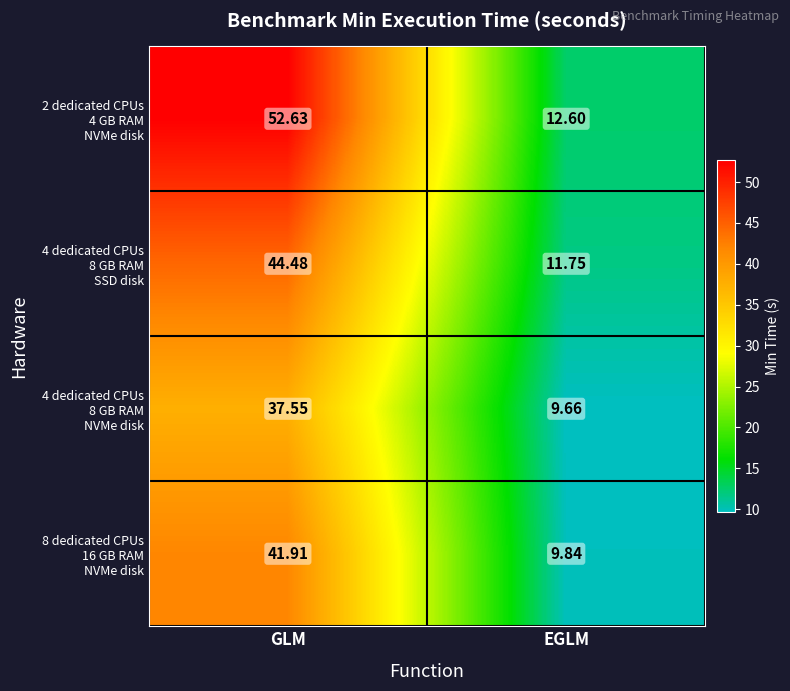

Which label corresponds to the smallest value in the chart?

EGLM